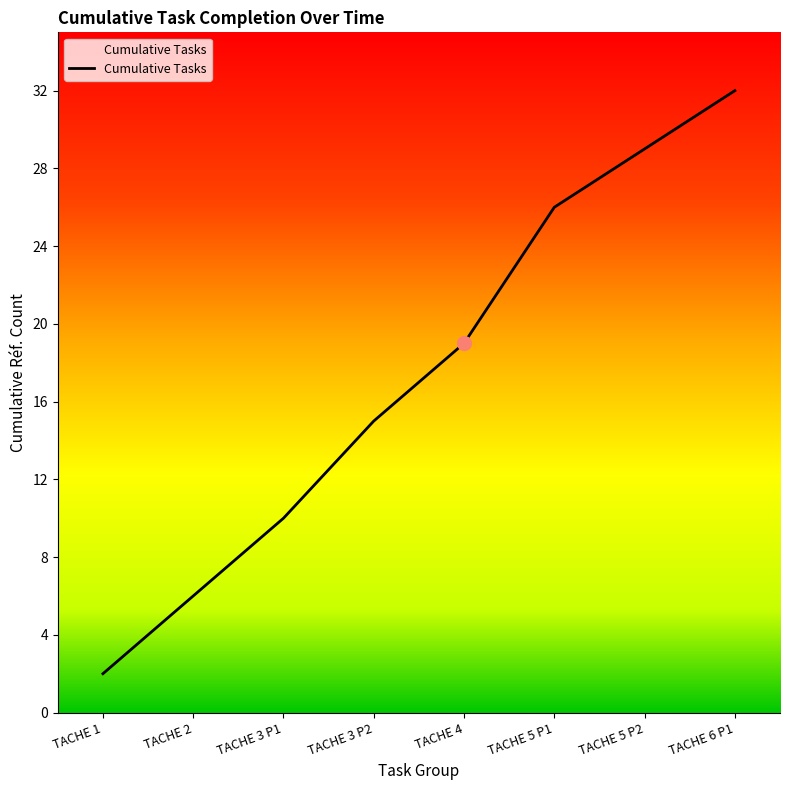

What is the maximum value shown in the chart?

32